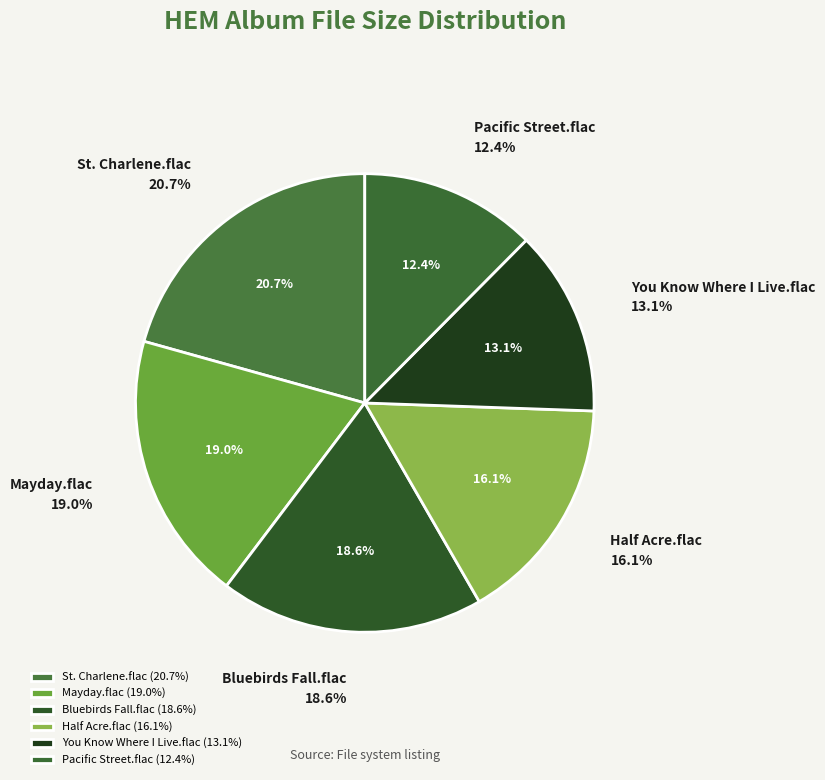

Rank the categories by value from highest to lowest.

St. Charlene.flac, Mayday.flac, Bluebirds Fall.flac, Half Acre.flac, You Know Where I Live.flac, Pacific Street.flac